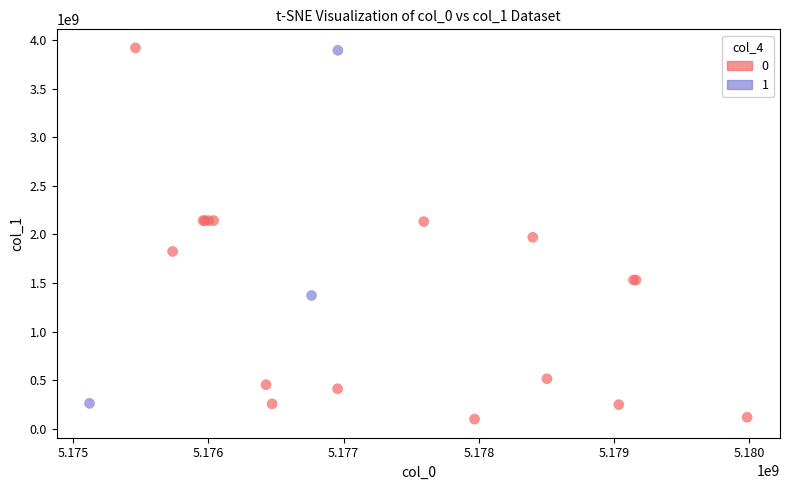

What are all the series names shown in the legend?

0, 1